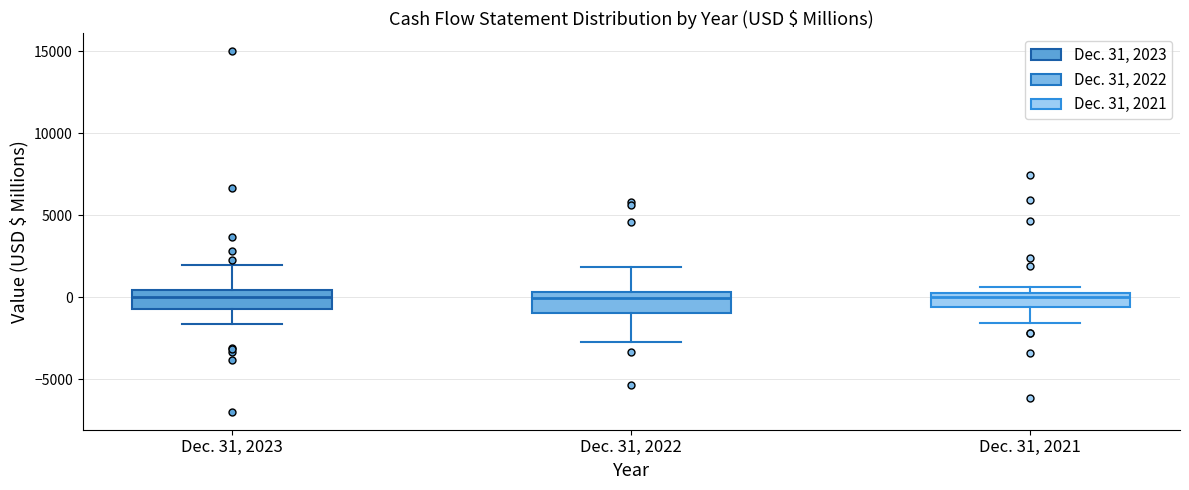

Where does the lower whisker of the box for Dec. 31, 2021 end on the y-axis? The values are not printed on the chart, so give them approximately, as read against the axis.

-1500